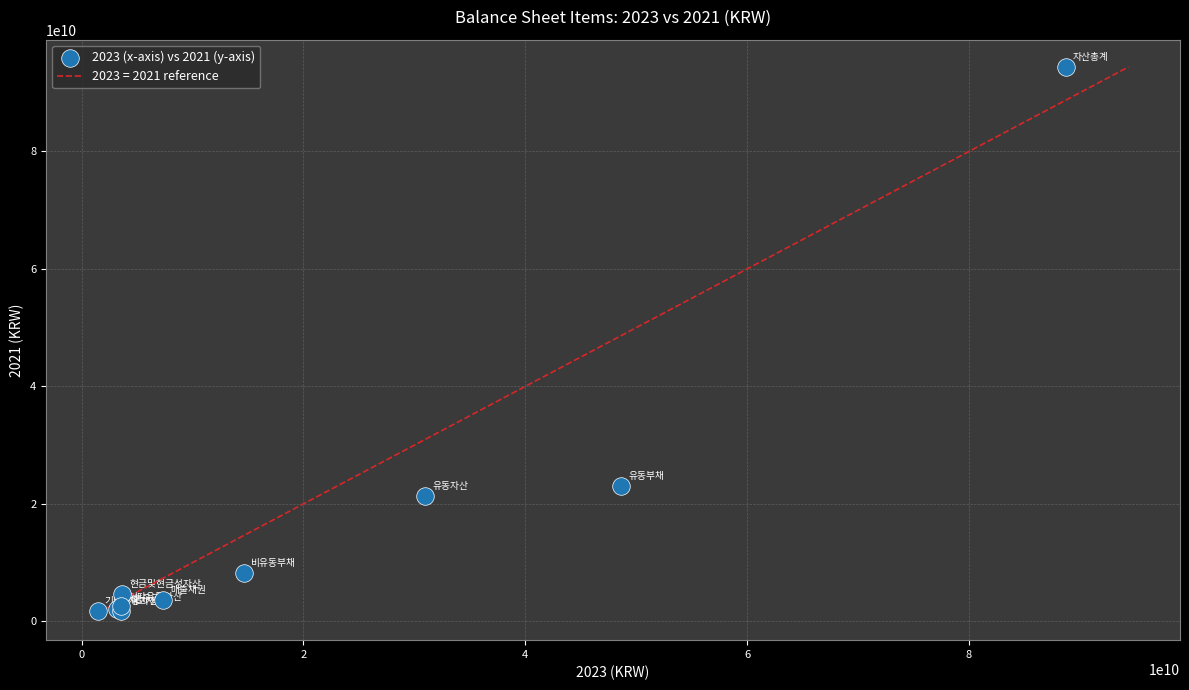

What Y value in the scatter plot is closest to 48039204366?

22998924685